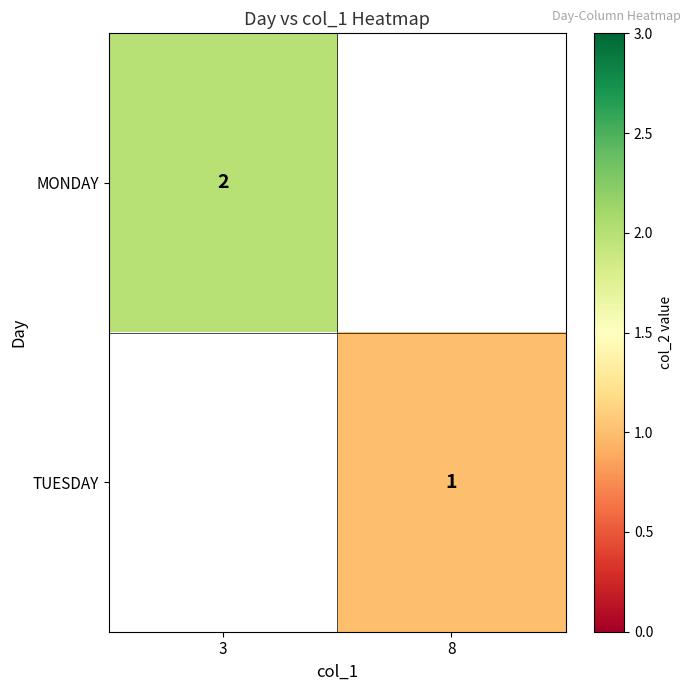

Which has a higher value, 8 or 3?

3